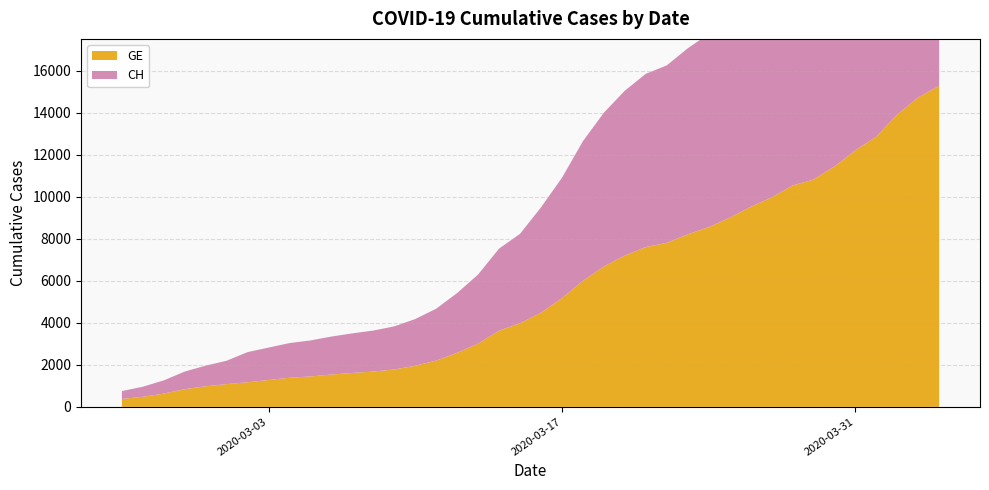

Reading right to left, transcribe all the data shown in this chart.

GE: 2020-04-04=15284	2020-04-03=14733	2020-04-02=13919	2020-04-01=12863	2020-03-31=12210	2020-03-30=11444	2020-03-29=10825	2020-03-28=10533	2020-03-27=9971	2020-03-26=9520	2020-03-25=9000	2020-03-24=8554	2020-03-23=8213	2020-03-22=7807	2020-03-21=7607	2020-03-20=7205	2020-03-19=6681	2020-03-18=6002	2020-03-17=5174	2020-03-16=4485	2020-03-15=3978	2020-03-14=3627	2020-03-13=3010	2020-03-12=2574	2020-03-11=2201	2020-03-10=1955	2020-03-09=1780	2020-03-08=1681	2020-03-07=1614	2020-03-06=1538	2020-03-05=1447	2020-03-04=1384	2020-03-03=1278	2020-03-02=1171	2020-03-01=1083	2020-02-29=981	2020-02-28=840	2020-02-27=630	2020-02-26=479	2020-02-25=375
CH: 2020-04-04=15926	2020-04-03=15375	2020-04-02=14561	2020-04-01=13505	2020-03-31=12852	2020-03-30=12086	2020-03-29=11467	2020-03-28=11175	2020-03-27=10613	2020-03-26=10162	2020-03-25=9642	2020-03-24=9196	2020-03-23=8855	2020-03-22=8449	2020-03-21=8249	2020-03-20=7847	2020-03-19=7323	2020-03-18=6644	2020-03-17=5731	2020-03-16=5012	2020-03-15=4259	2020-03-14=3908	2020-03-13=3291	2020-03-12=2845	2020-03-11=2472	2020-03-10=2226	2020-03-09=2051	2020-03-08=1952	2020-03-07=1885	2020-03-06=1809	2020-03-05=1715	2020-03-04=1652	2020-03-03=1544	2020-03-02=1436	2020-03-01=1113	2020-02-29=981	2020-02-28=840	2020-02-27=630	2020-02-26=479	2020-02-25=375